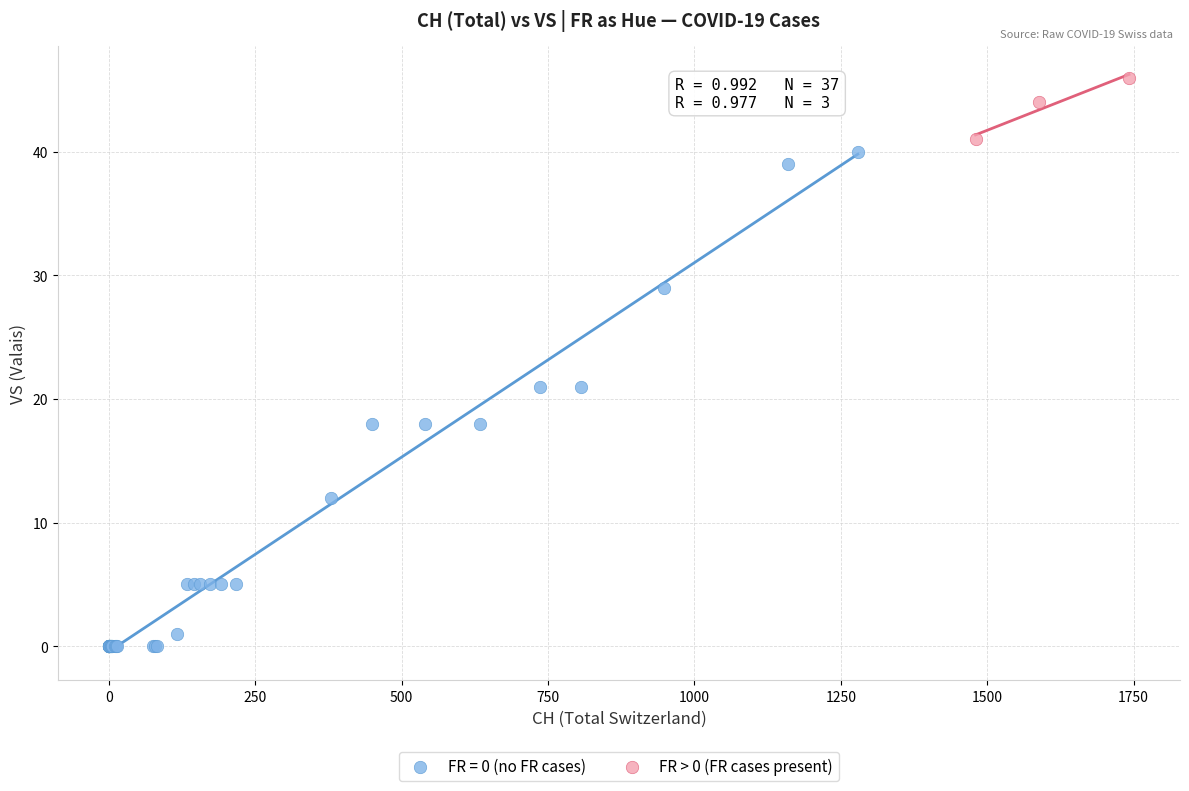

Which series has the widest spread of Y values?

FR = 0 (no FR cases)